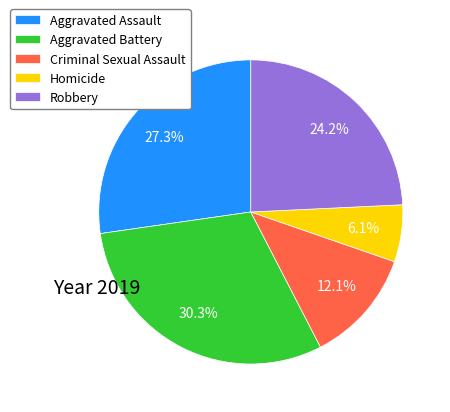

Do Aggravated Battery and Aggravated Assault together represent more than half of the pie?

Yes